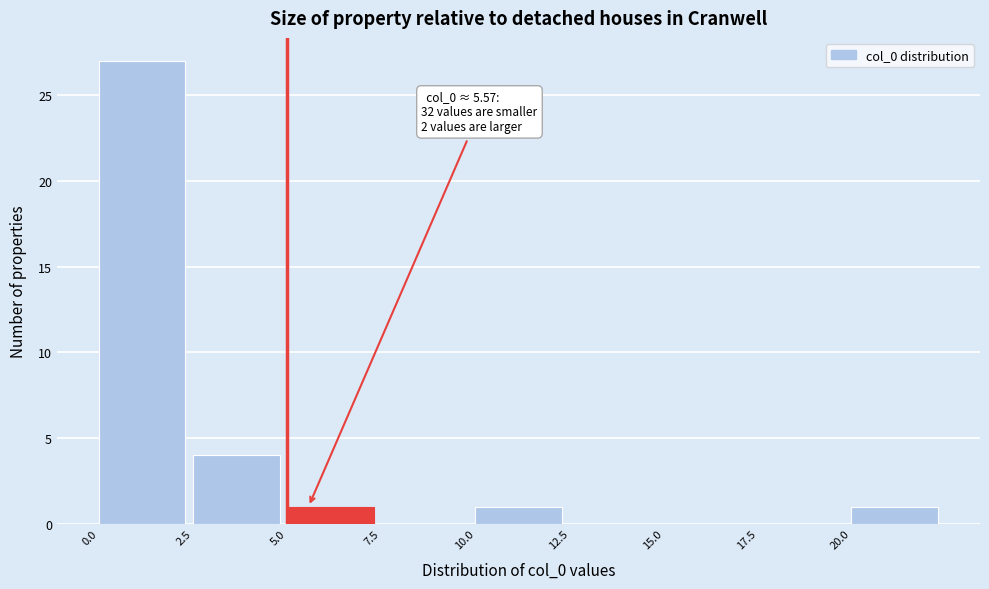

Over which range of the x-axis is the bar tallest?

0.0 to 2.5